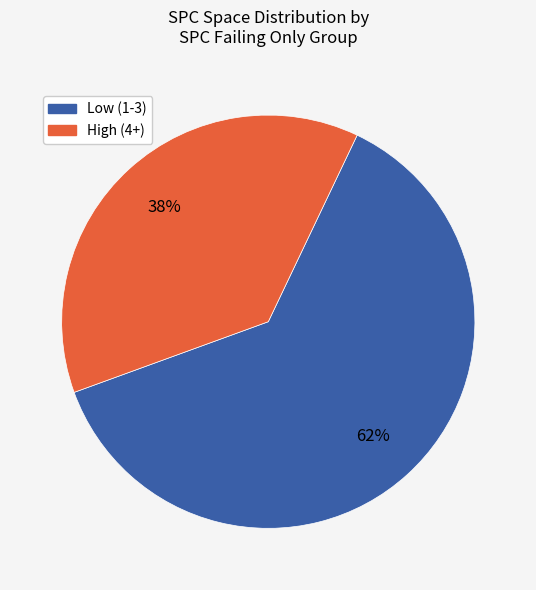

How many slices are in this pie chart?

2